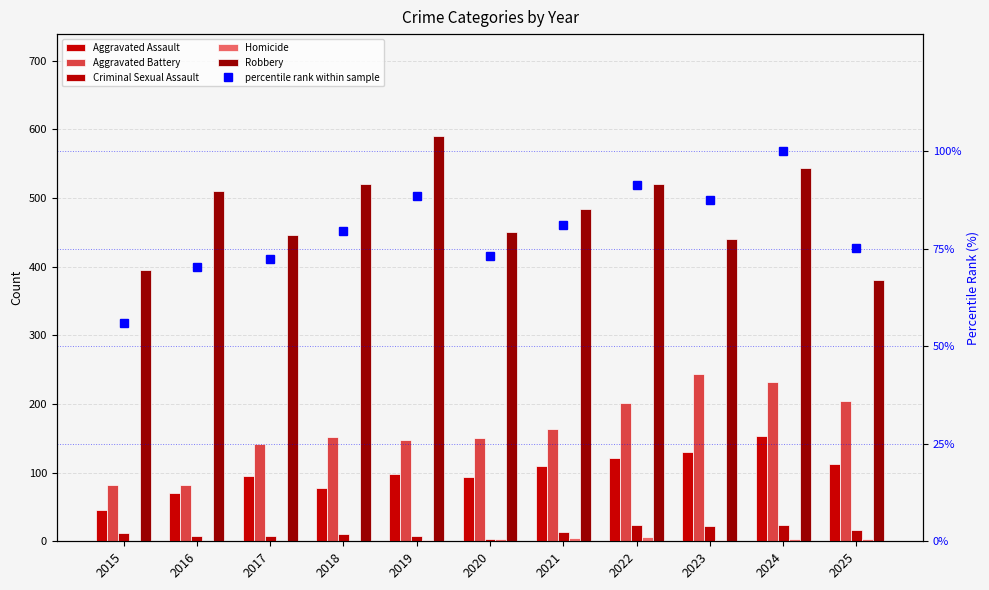

Count the number of data series in this chart.

6